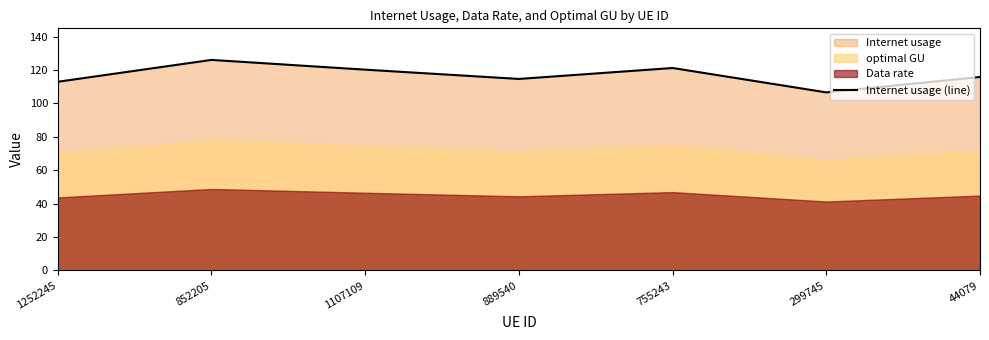

What is the value of the 2nd point from the left?

126.1